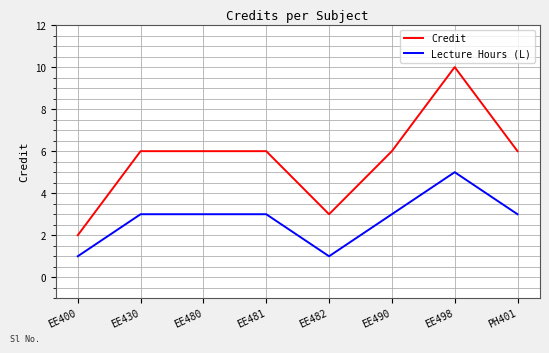

Which series changed the most between EE400 and EE480?

Credit